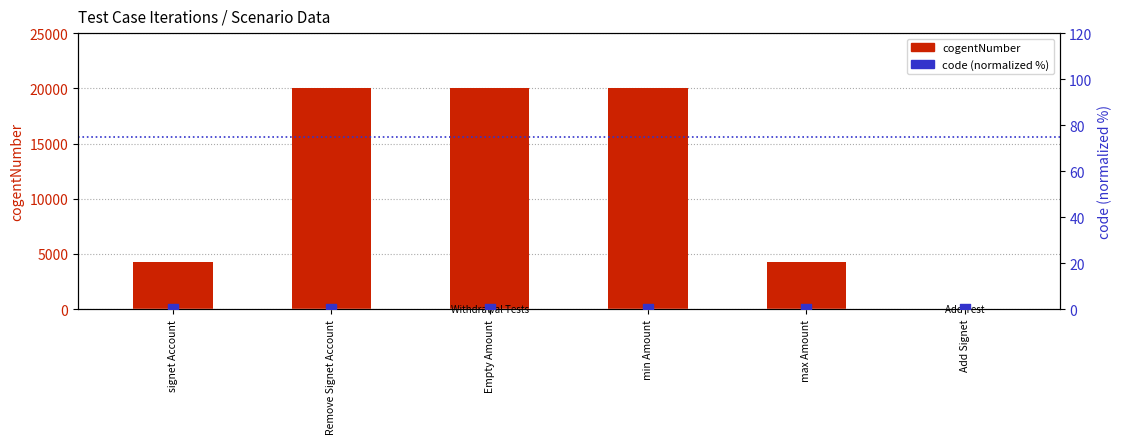

What are all the series names shown in the legend?

cogentNumber, code (normalized %)